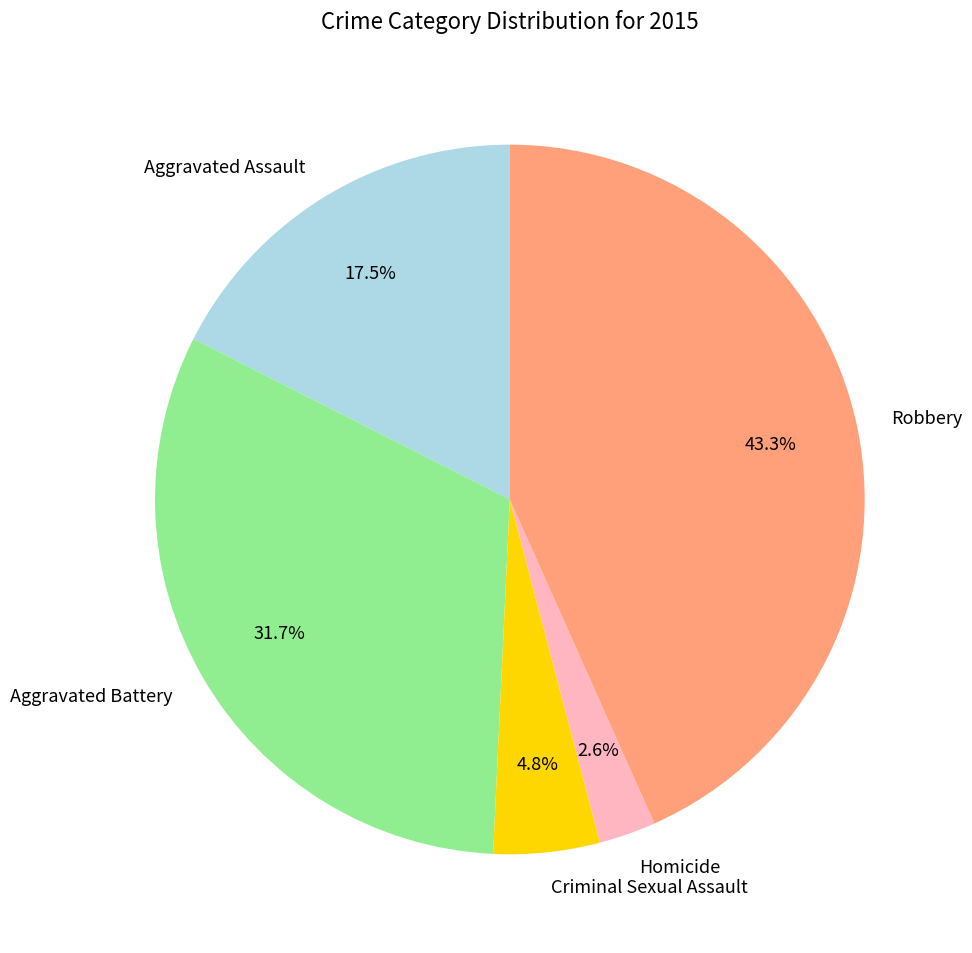

Which has a higher value, Robbery or Aggravated Battery?

Robbery